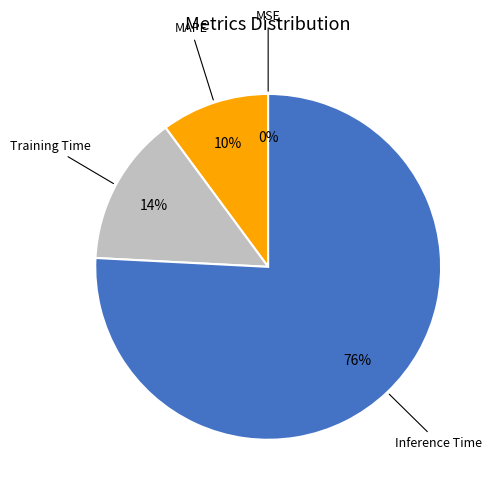

Does any single category account for the majority?

Yes